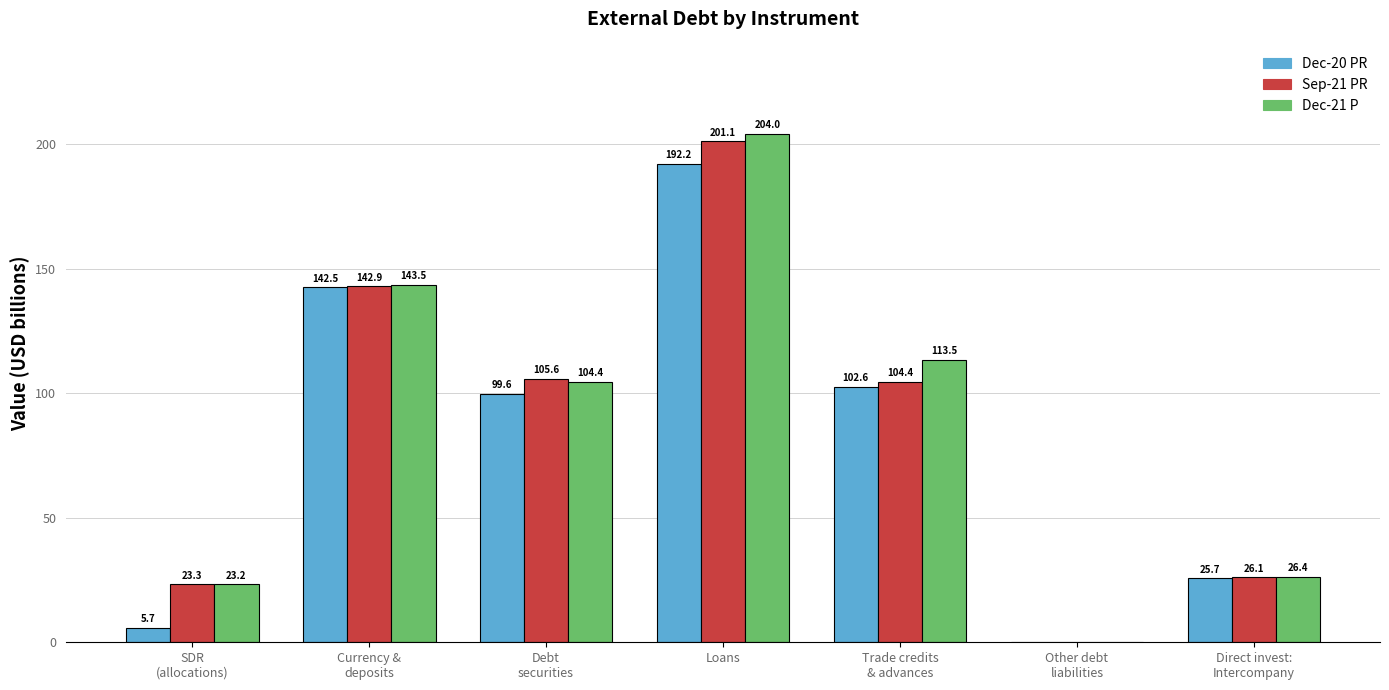

At which label does Dec-21 P first exceed 104?

Currency &
deposits